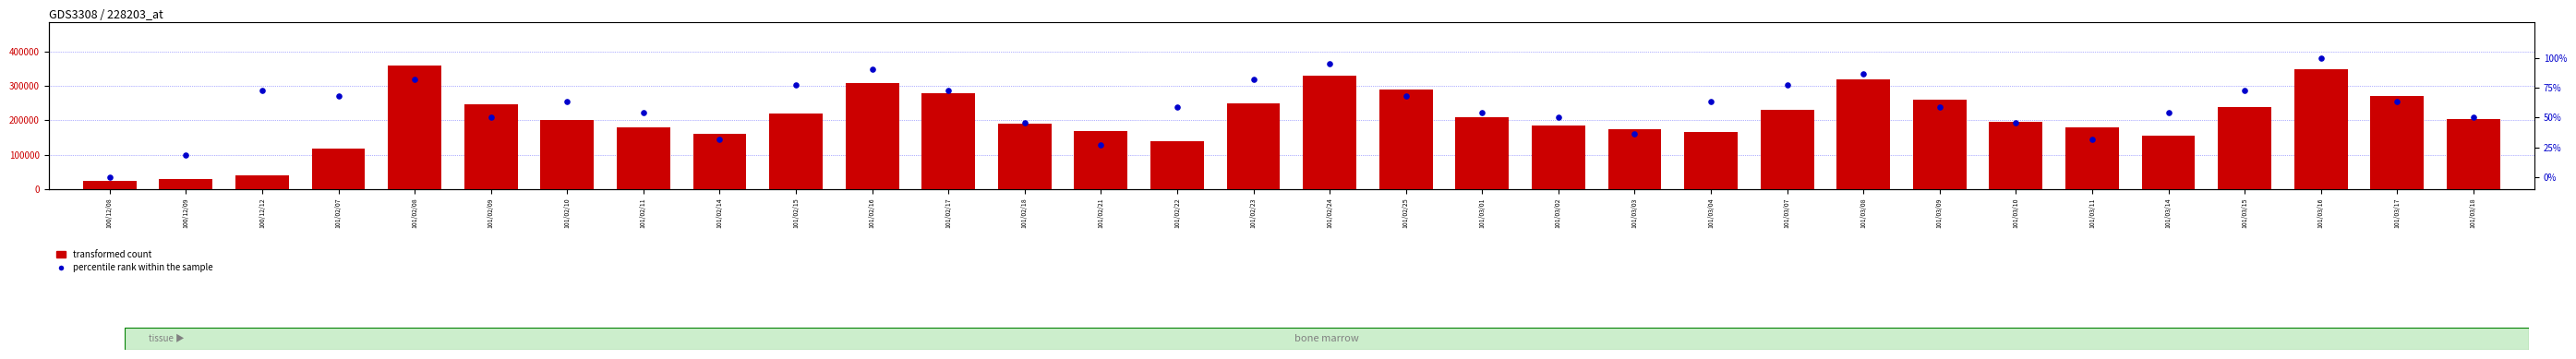

Which series has the widest spread of Y values?

transformed count